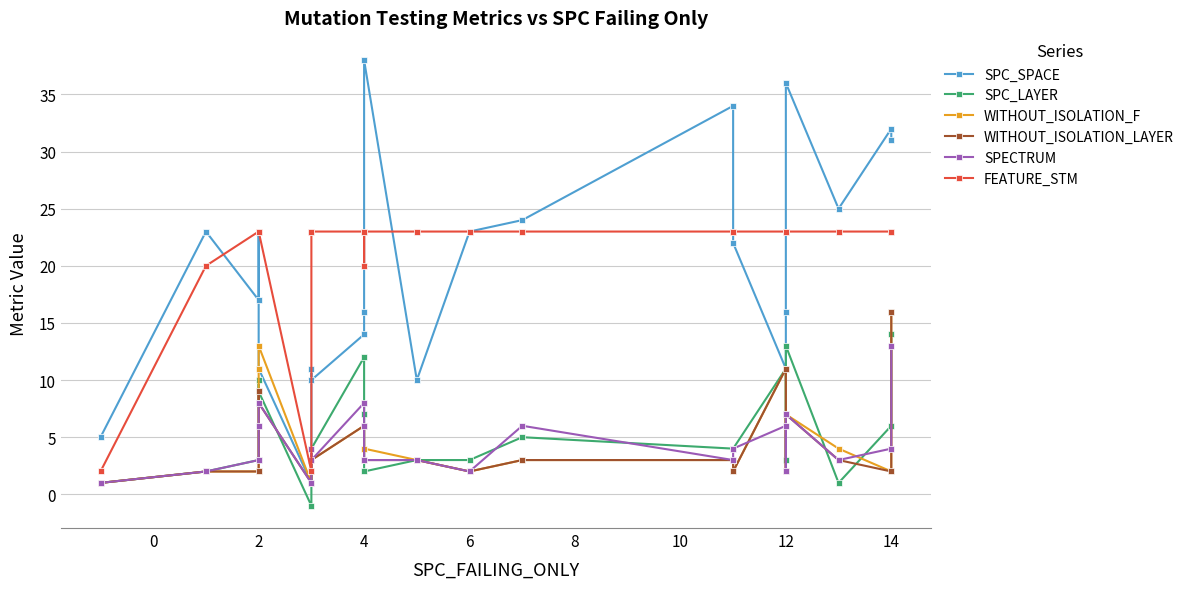

Does the chart have visible grid lines?

Yes